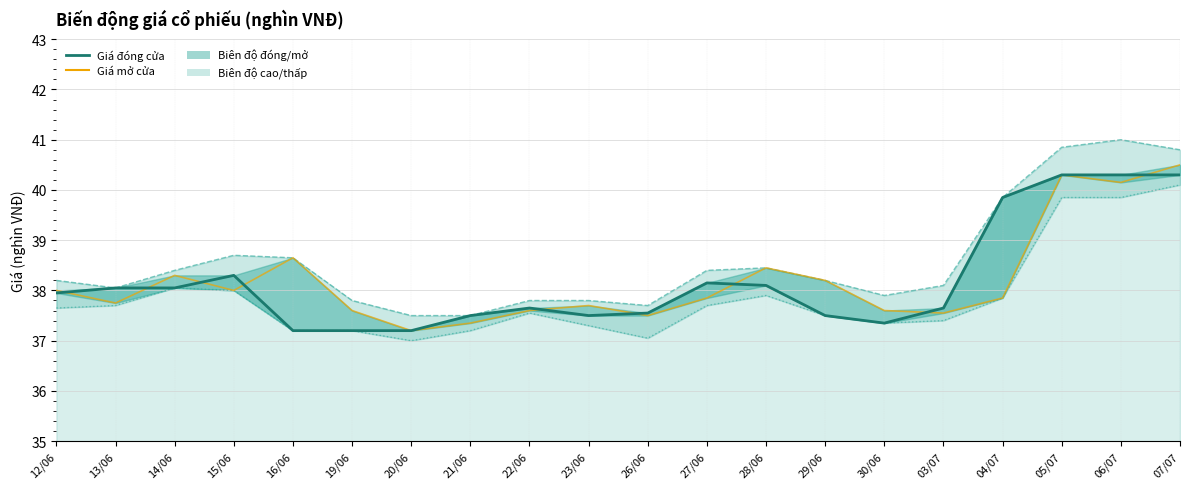

What value does the Giá đóng cửa series have at 22/06?

37.6